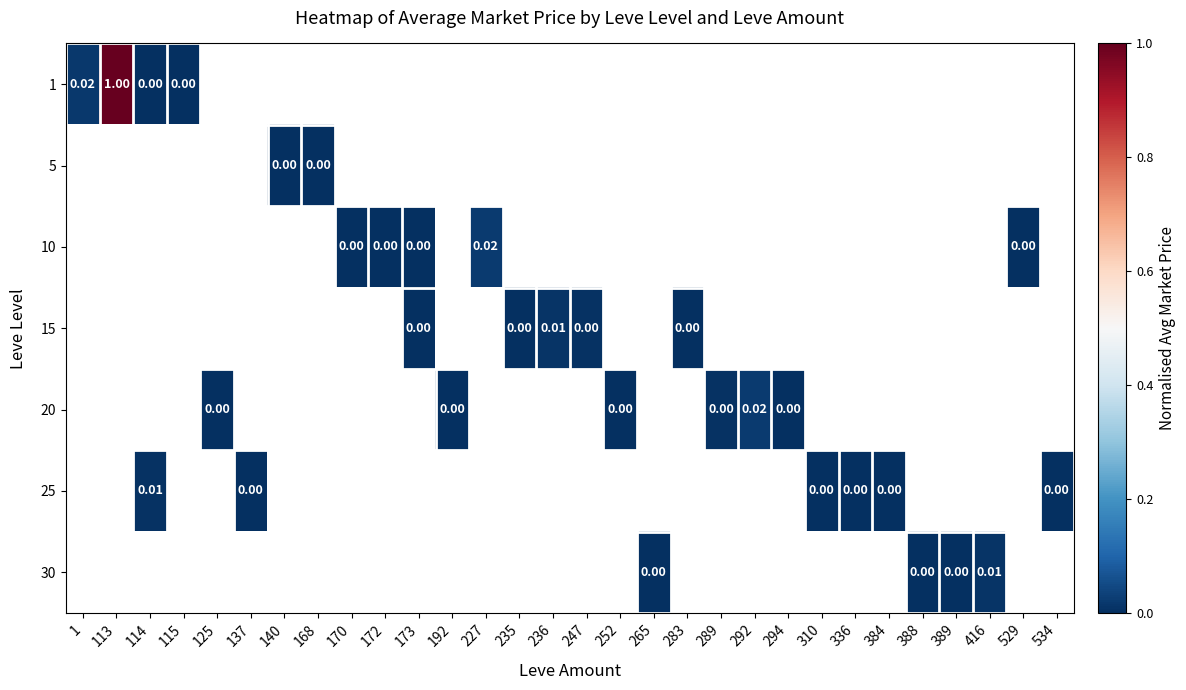

How many series are shown in this chart?

7